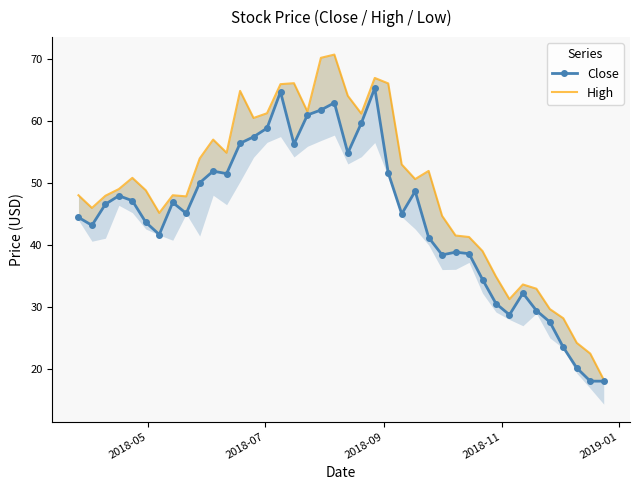

What are all the series names shown in the legend?

Close, High